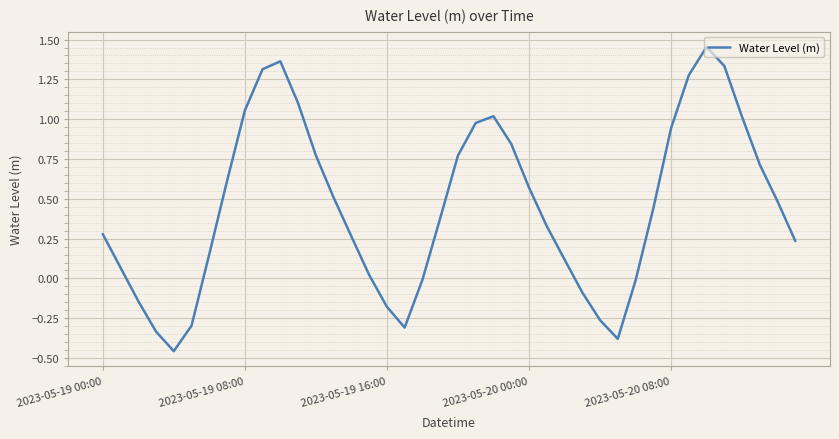

True or false: there are more than 1 points higher than both neighbors.

True